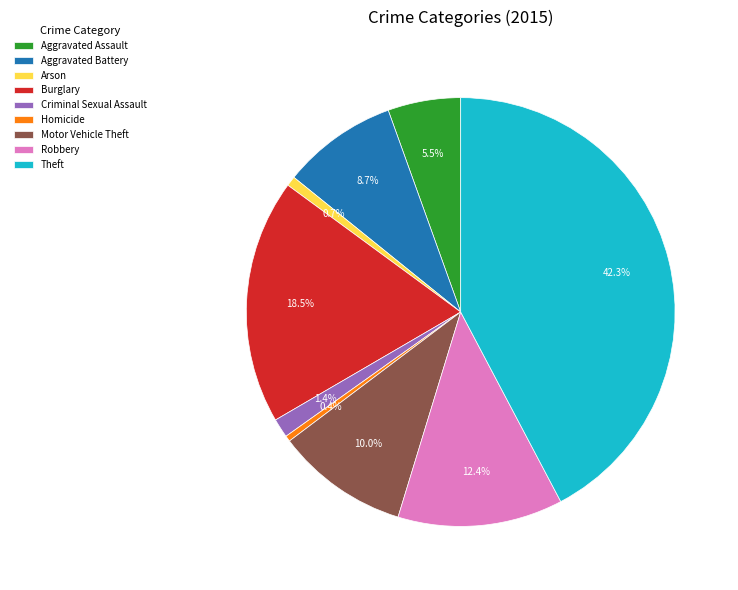

True or false: Robbery accounts for 12% of the total.

True